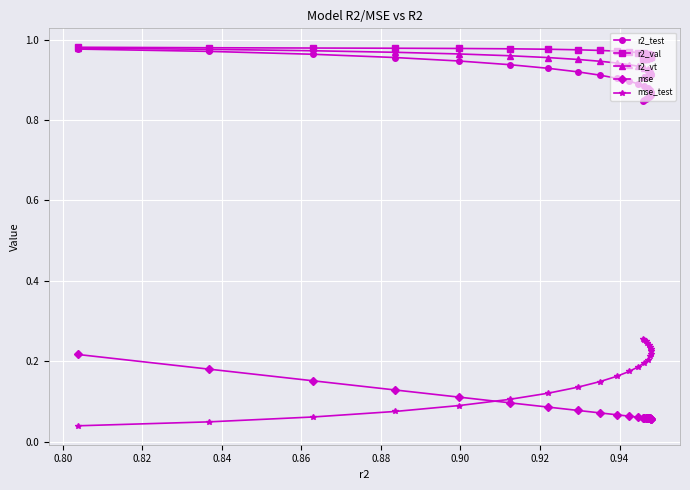

True or false: r2_vt has more than 0 interior local peaks.

False